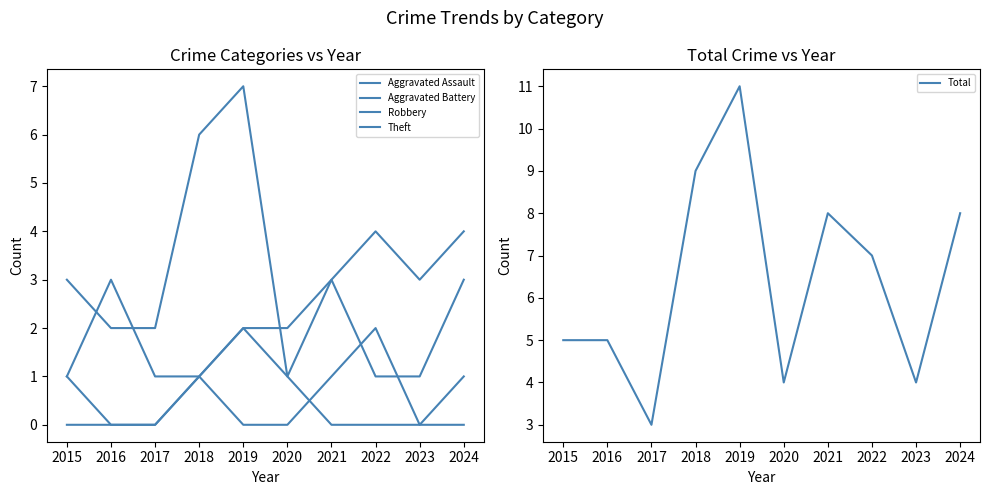

True or false: Total and Theft intersect in this chart.

False